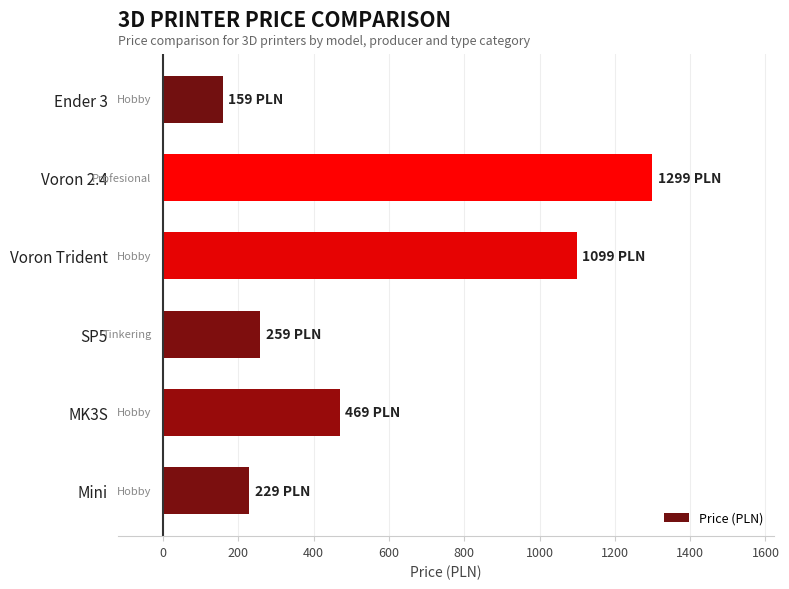

What is the greatest value displayed?

1299